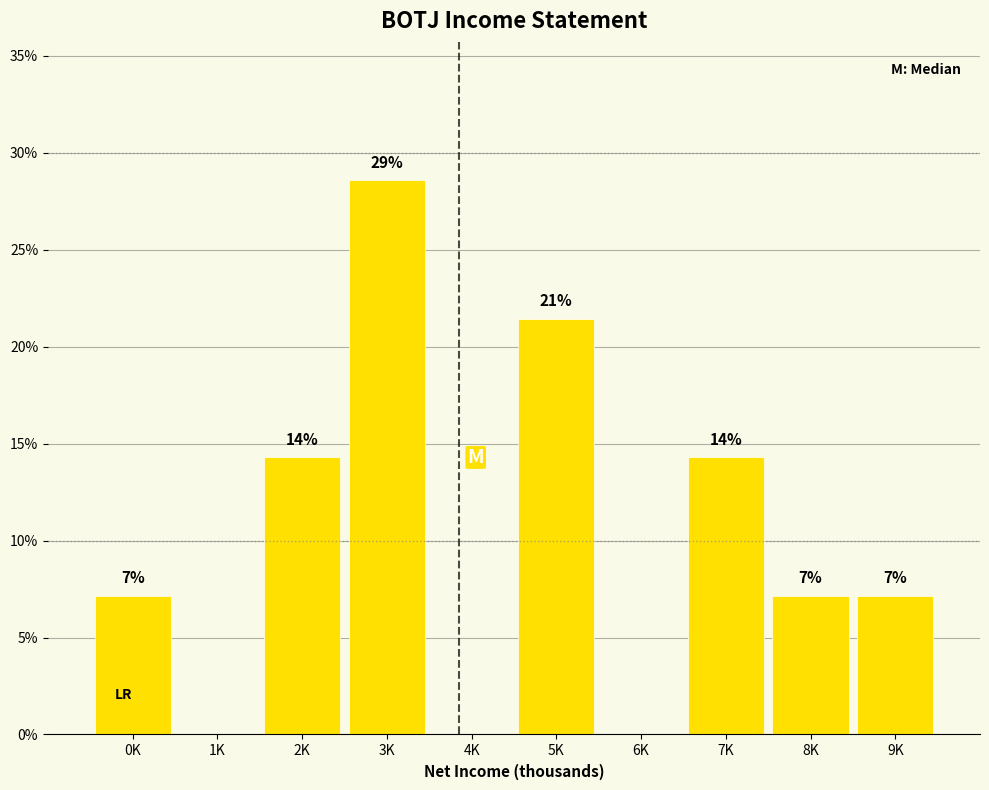

Are the bars horizontal?

No